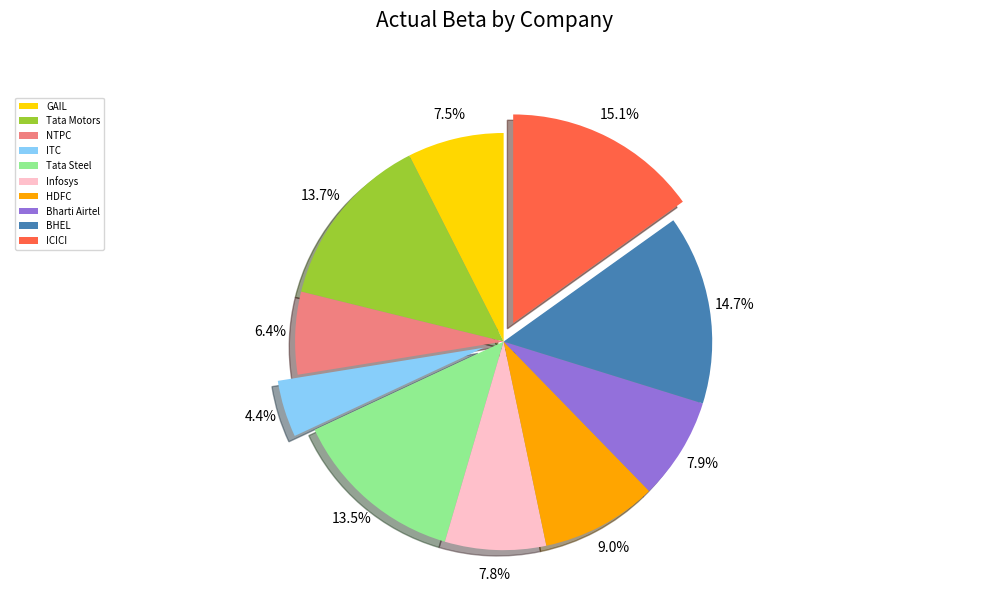

To the nearest percent, what portion does NTPC represent?

6%